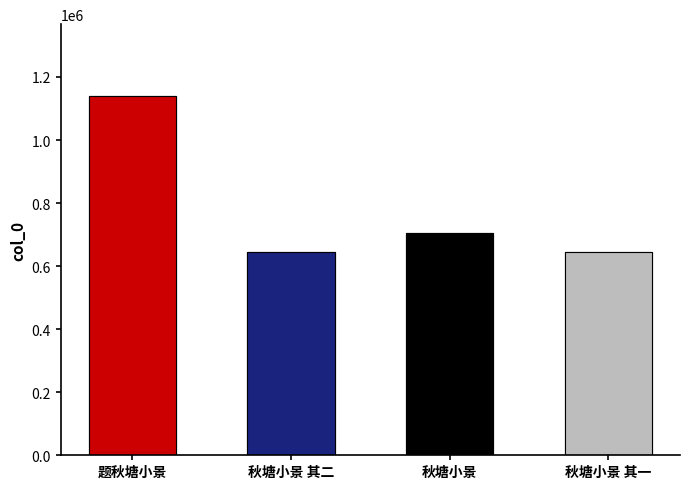

At which category does the chart reach its minimum across all series?

秋塘小景 其一